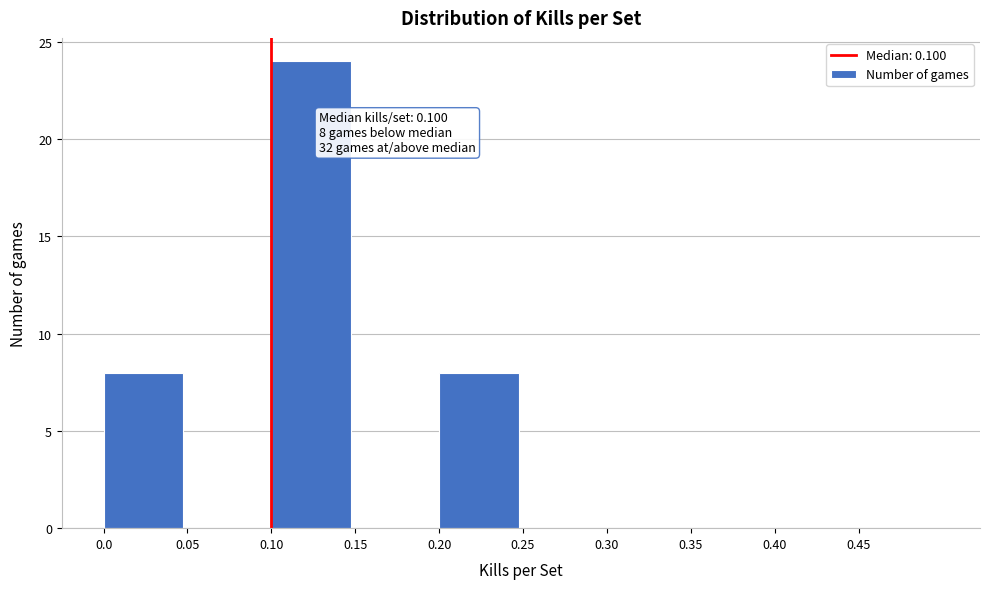

Over which range of the x-axis is the bar tallest?

0.10 to 0.15